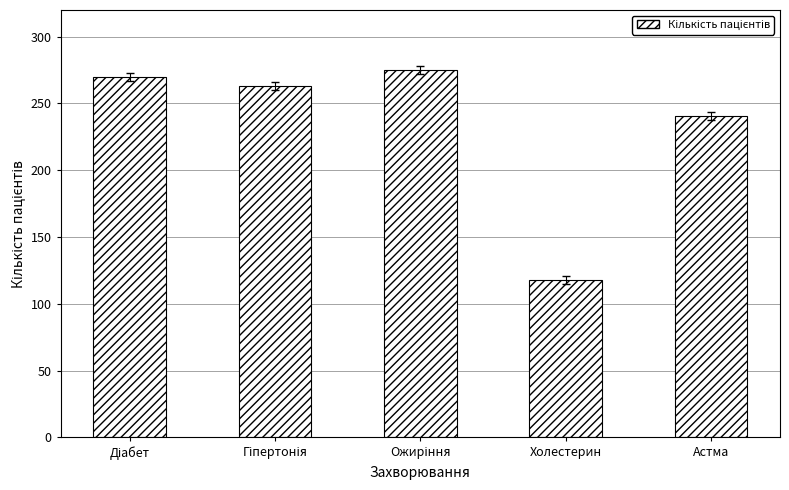

Which label corresponds to the smallest value in the chart?

Холестерин